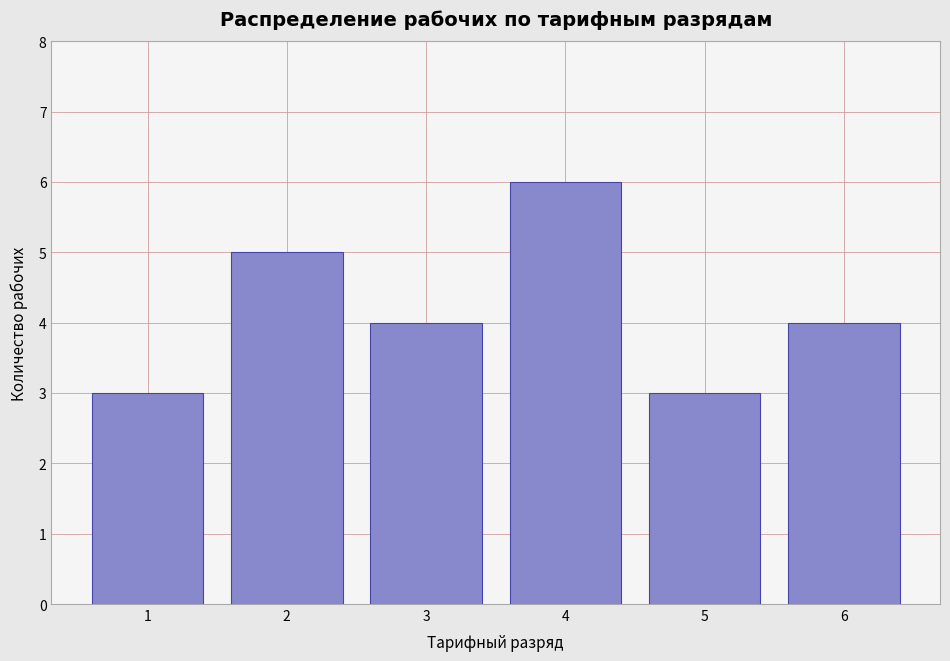

Reading left to right, transcribe all the data shown in this chart.

3	5	4	6	3	4